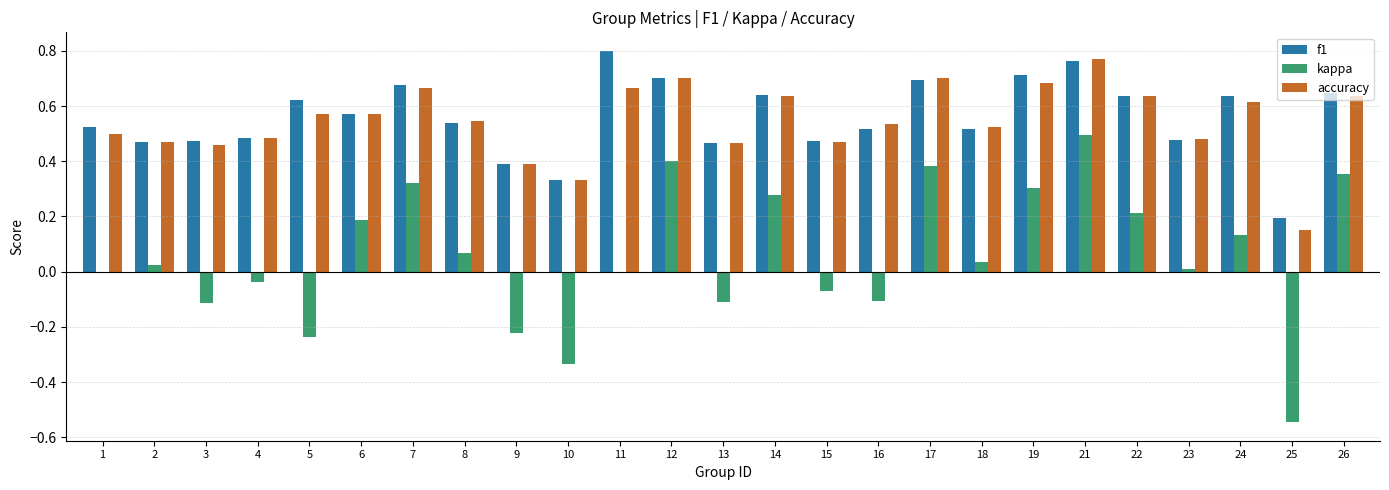

Which series changed the most between 6 and 8?

kappa